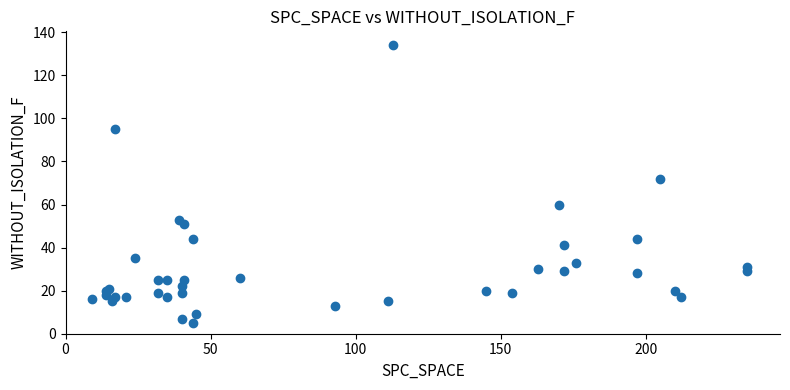

What Y value in the scatter plot is closest to 69?

72